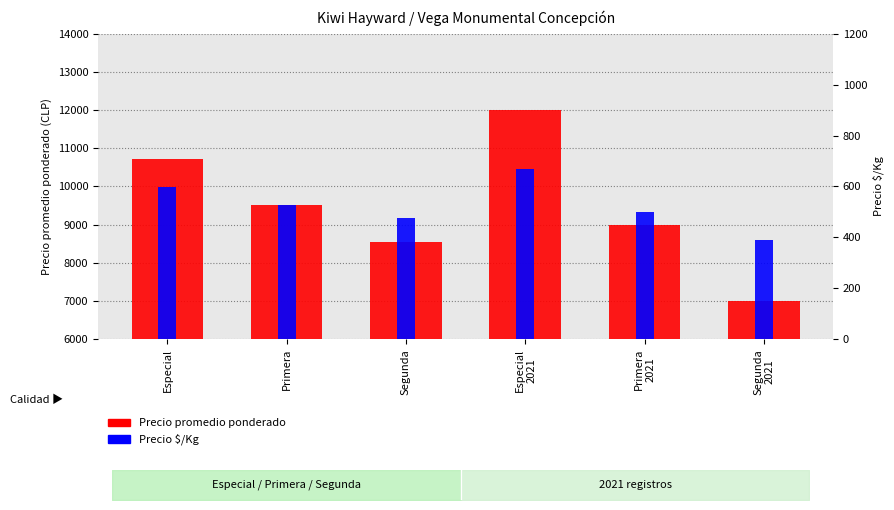

Reading right to left, transcribe all the data shown in this chart.

Precio promedio ponderado: 7000	9000	12000	8556	9523	10722
Precio $/Kg: 389	500	667	475	529	596